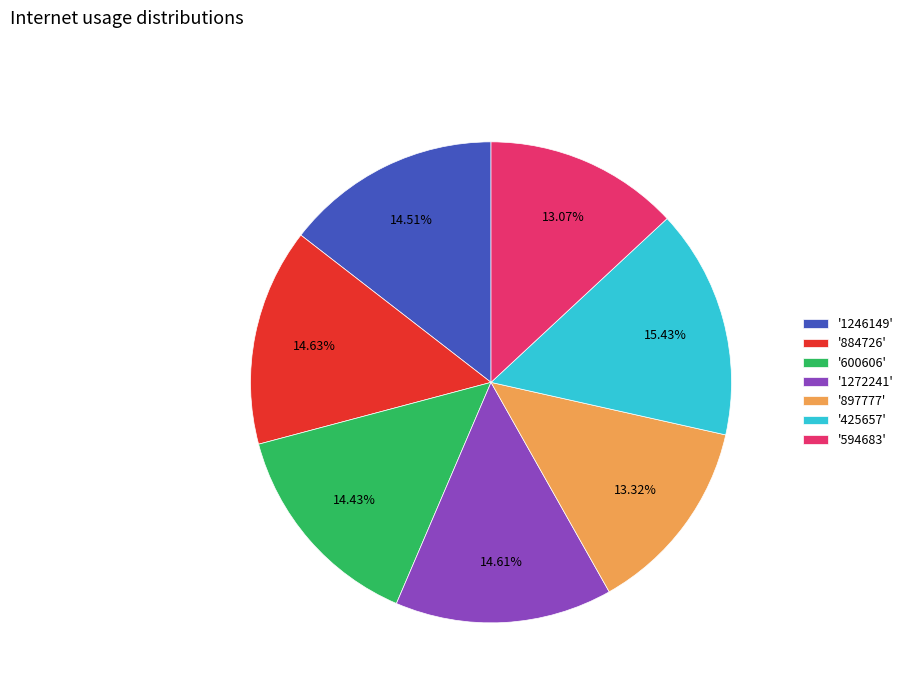

Does any single category account for the majority?

No